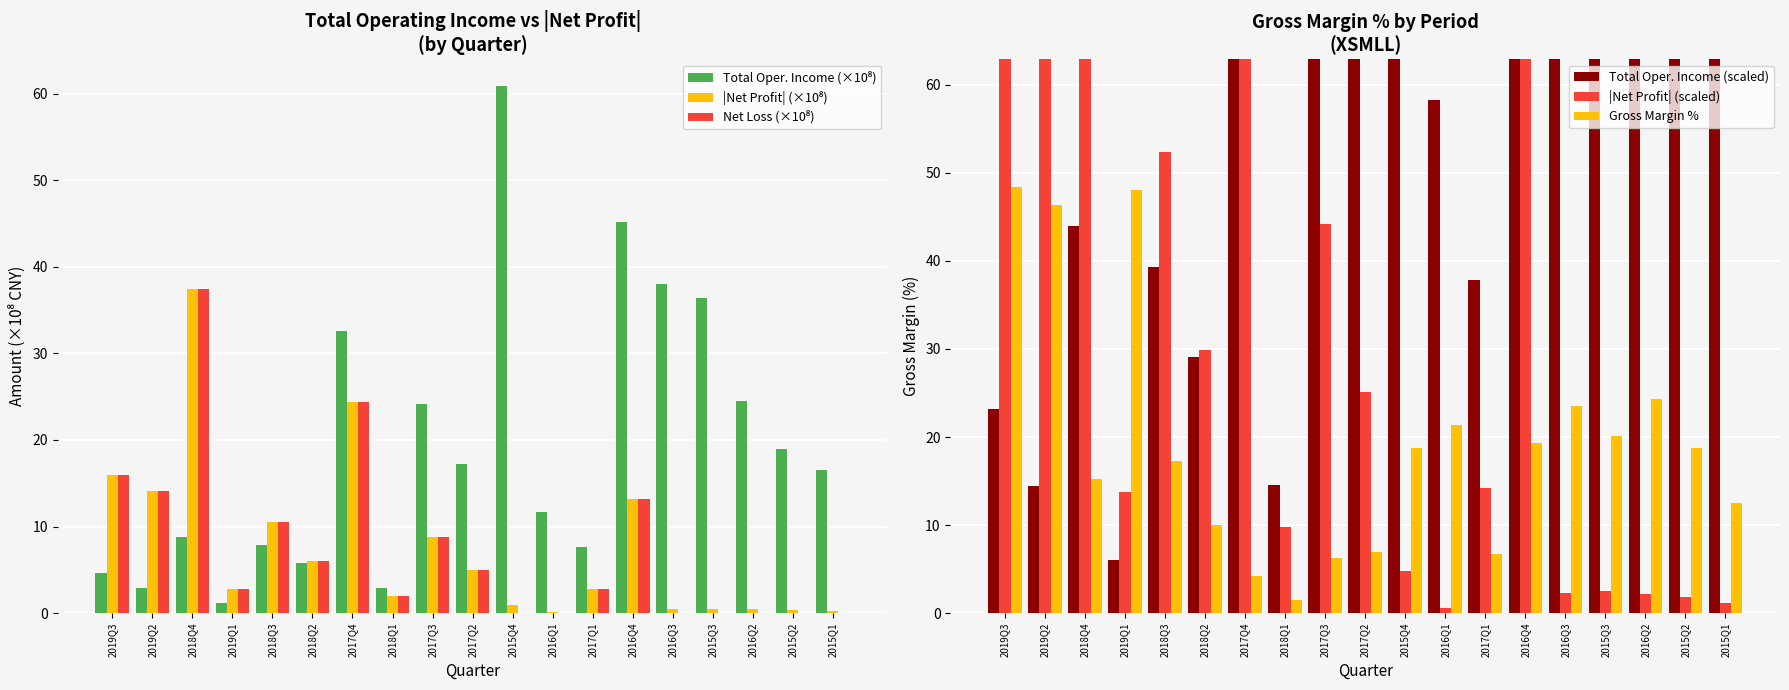

The Gross Margin % series shows 9.8 at 2016Q4. True or false?

False